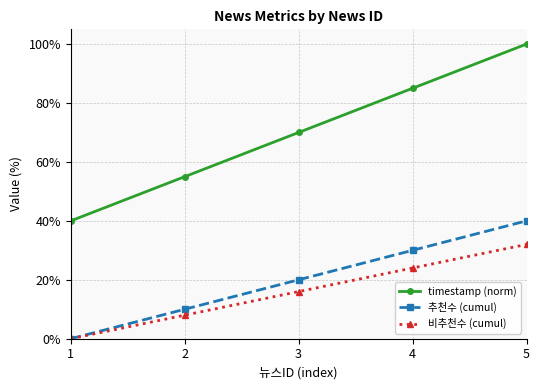

The 비추천수 (cumul) series shows 47 at 5. True or false?

False